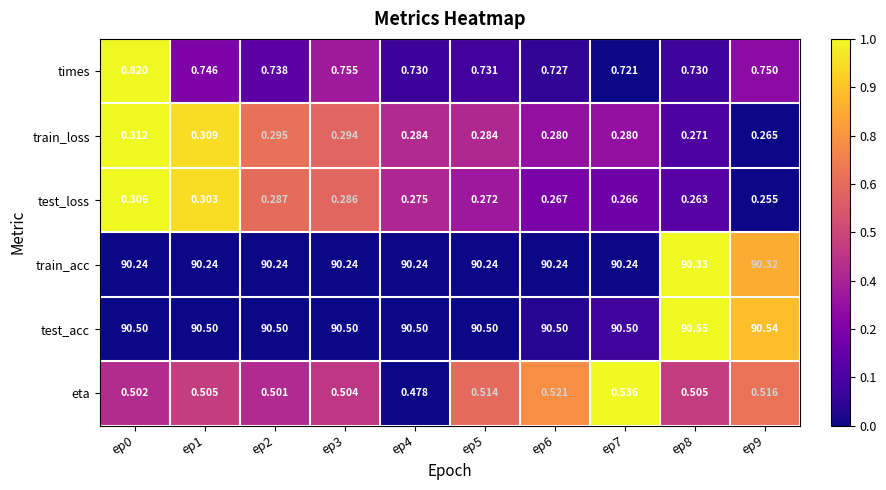

Rank the series at ep8 from highest to lowest value.

test_acc, train_acc, times, eta, train_loss, test_loss